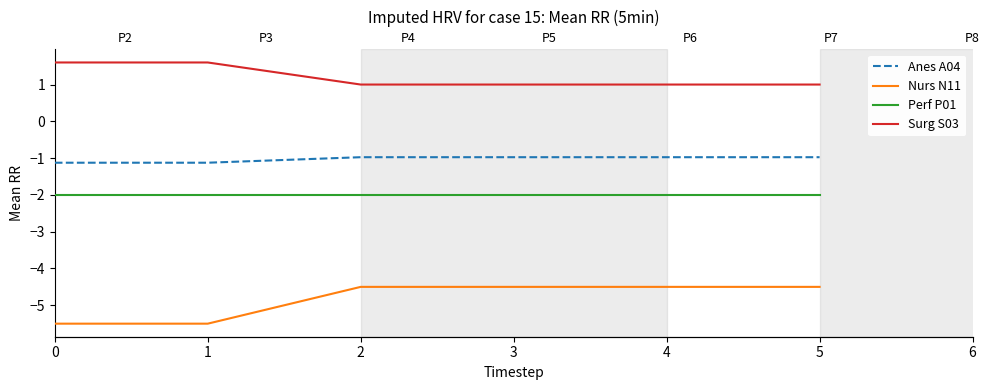

Is it true that Perf P01 equals -2.0 at 2?

True